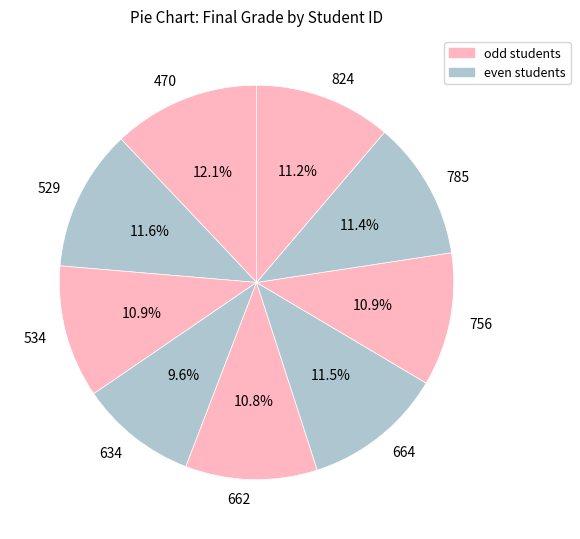

Approximately how many times larger is the value at 756 compared to 785?

1.0